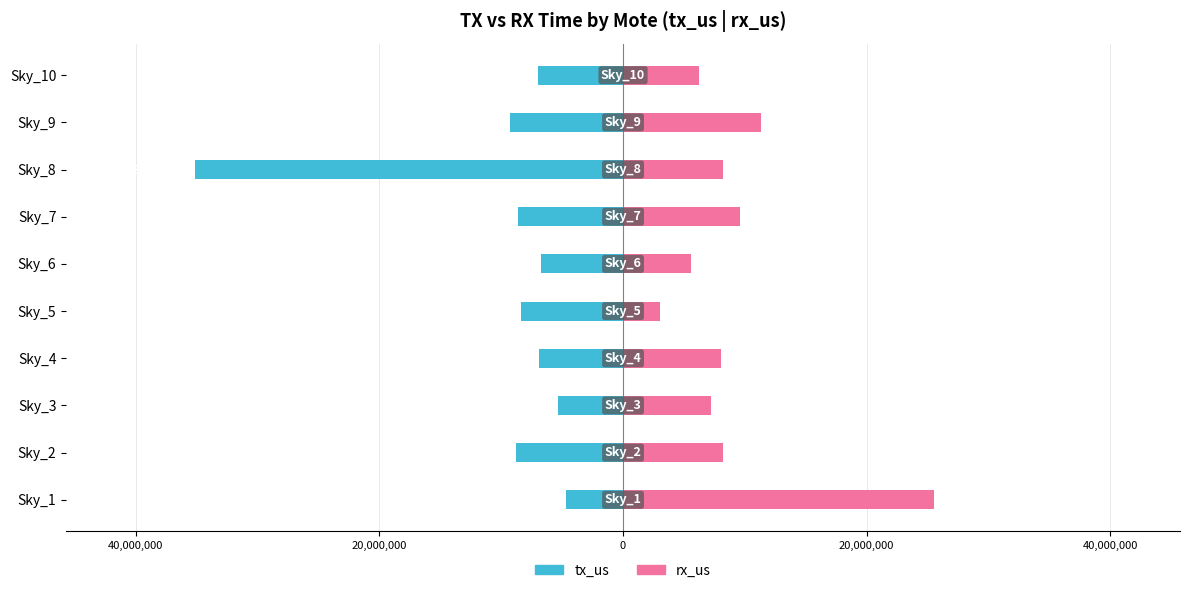

What is the total value across all series at Sky_4?

1166994